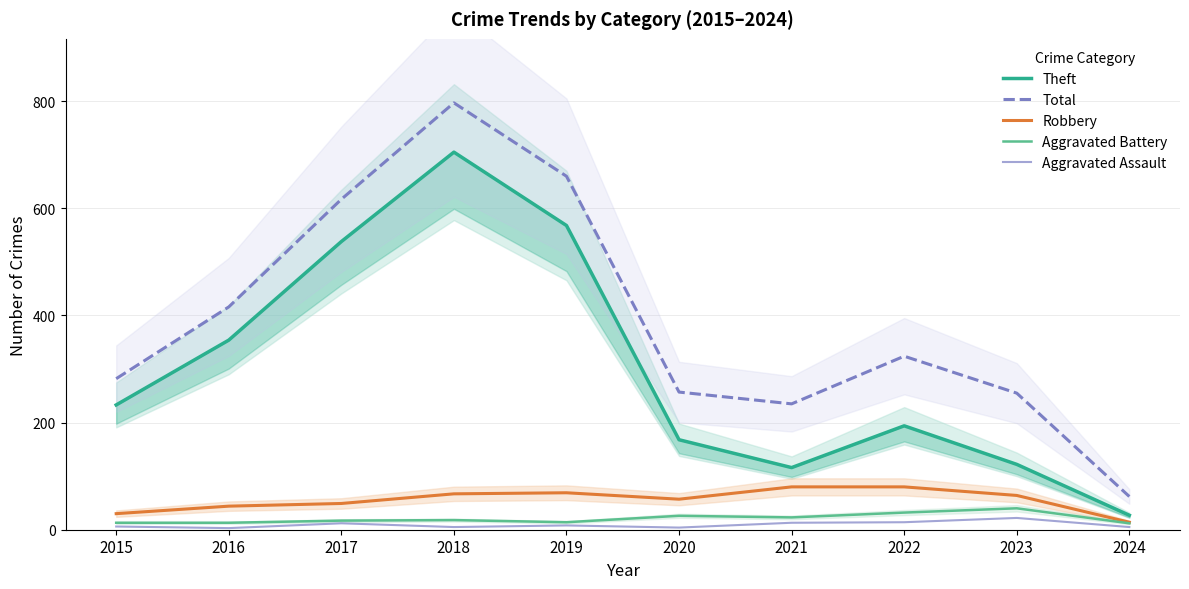

The Aggravated Battery series shows 12 at 2024. True or false?

True